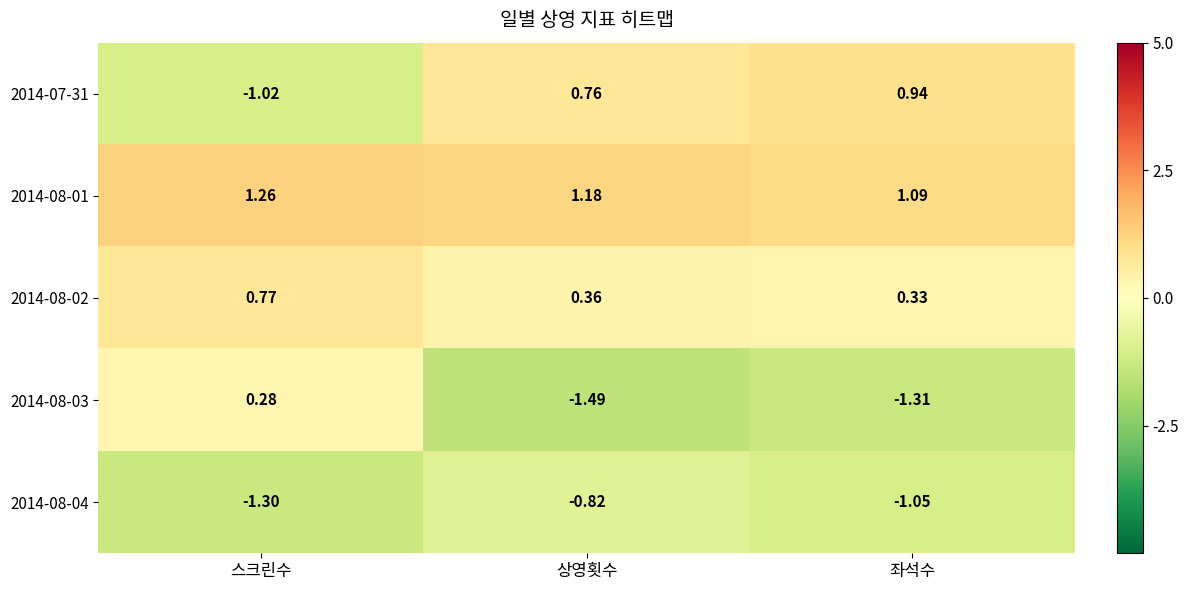

At which category is the sum across all series the highest?

좌석수